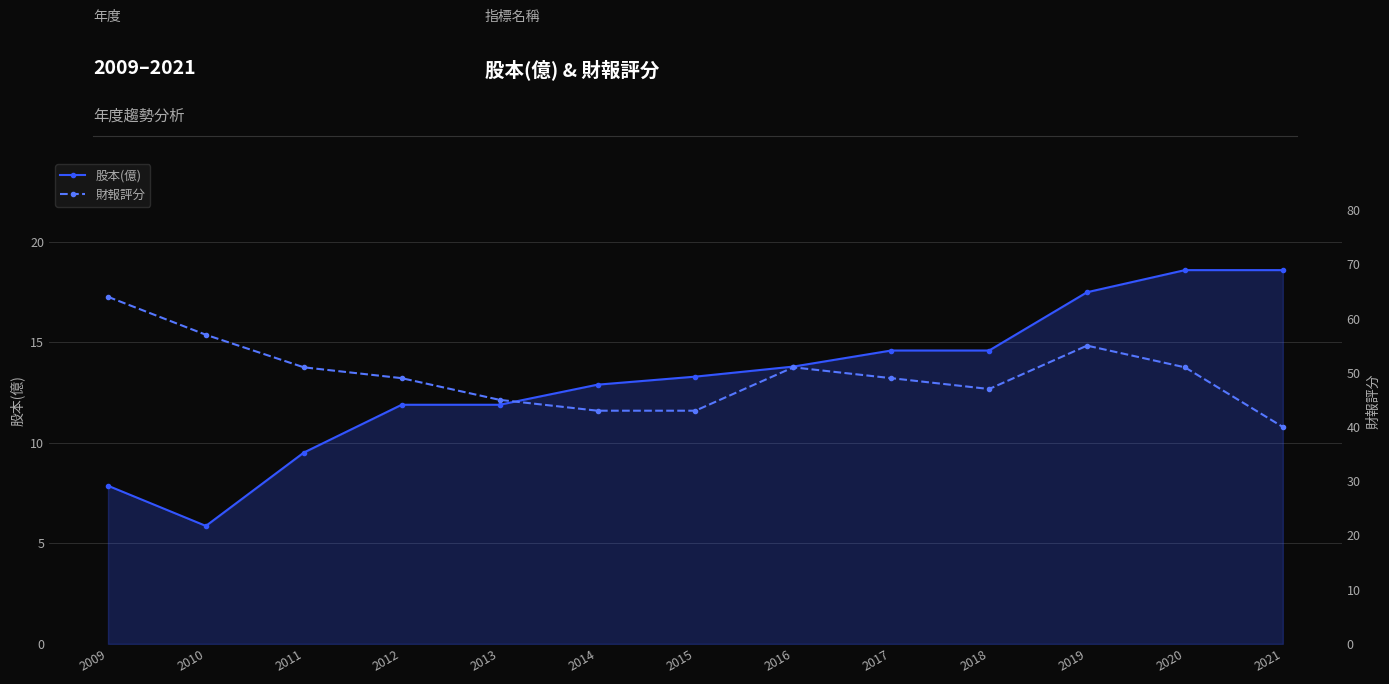

At 2012, list the series in order from smallest to largest.

股本(億), 財報評分